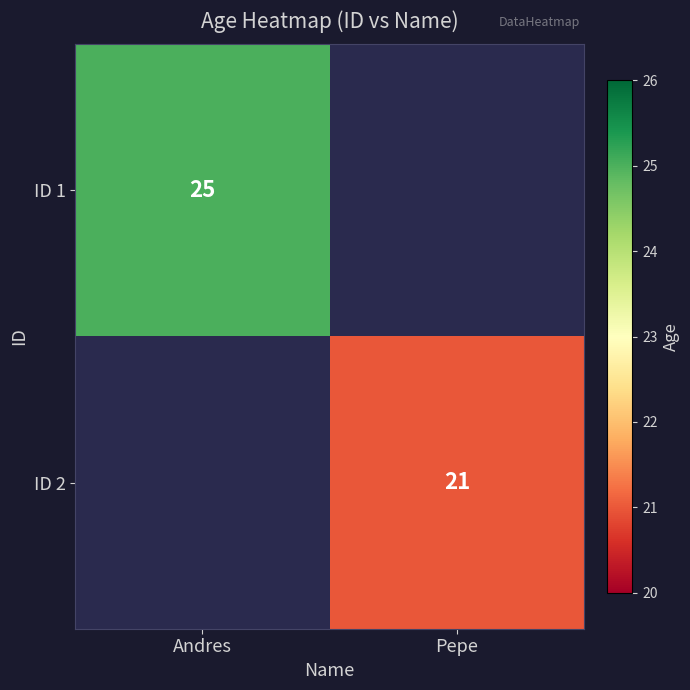

Is it true that ID 1 equals 25 at Andres?

True